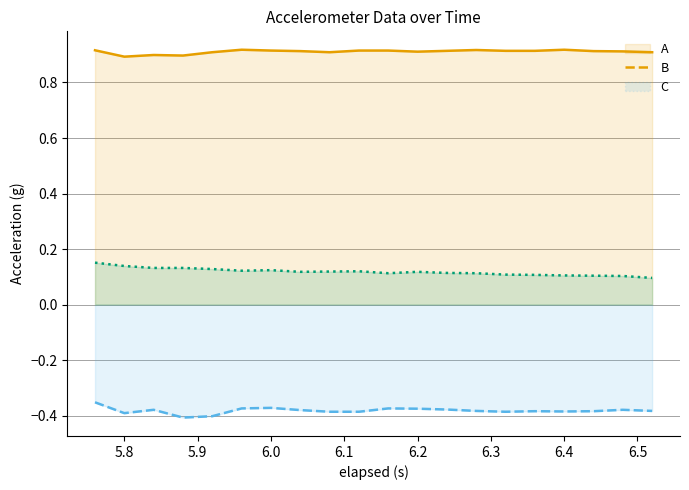

What is the sum of all x-axis (g) values?

18.2